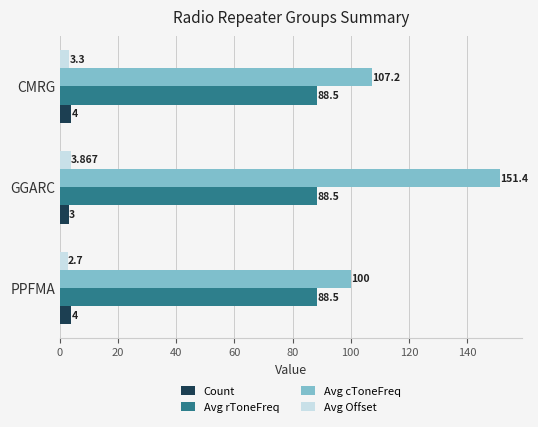

Rank the series at CMRG from lowest to highest value.

Avg Offset, Count, Avg rToneFreq, Avg cToneFreq